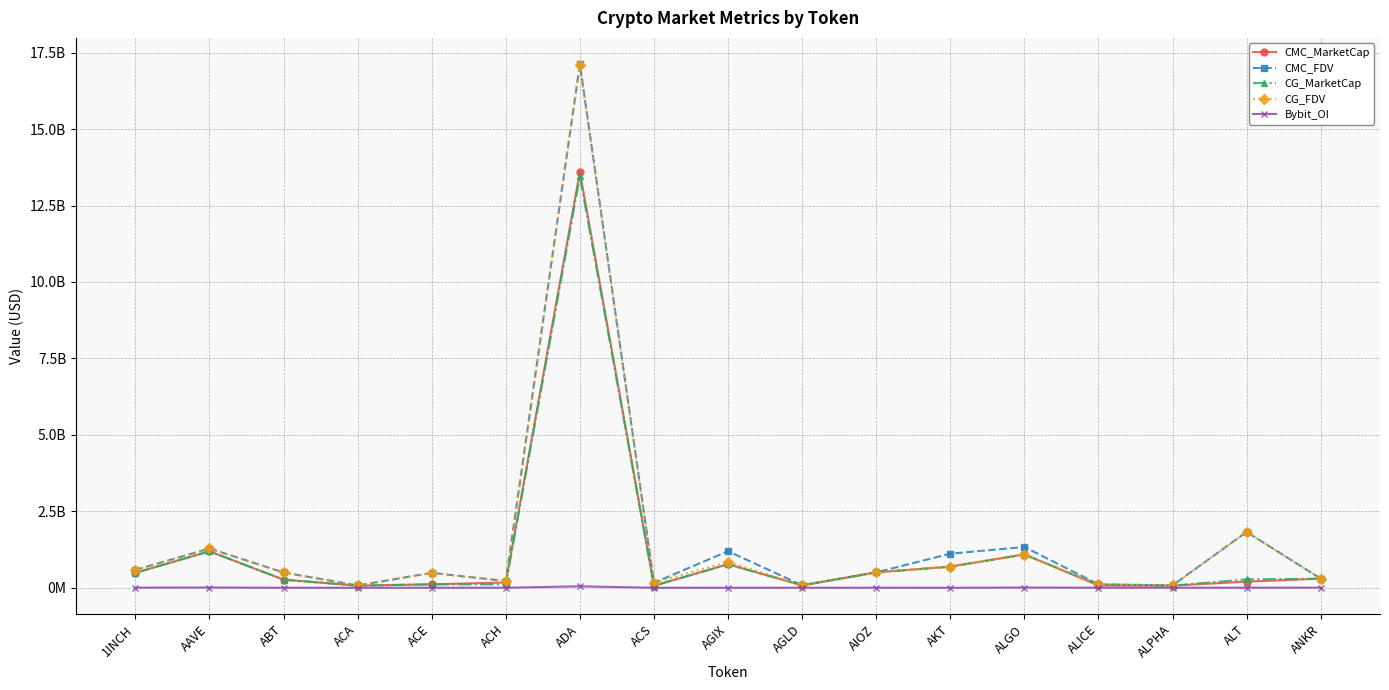

What is the difference between the maximum and minimum values in the Bybit_OI series?

46954240.0